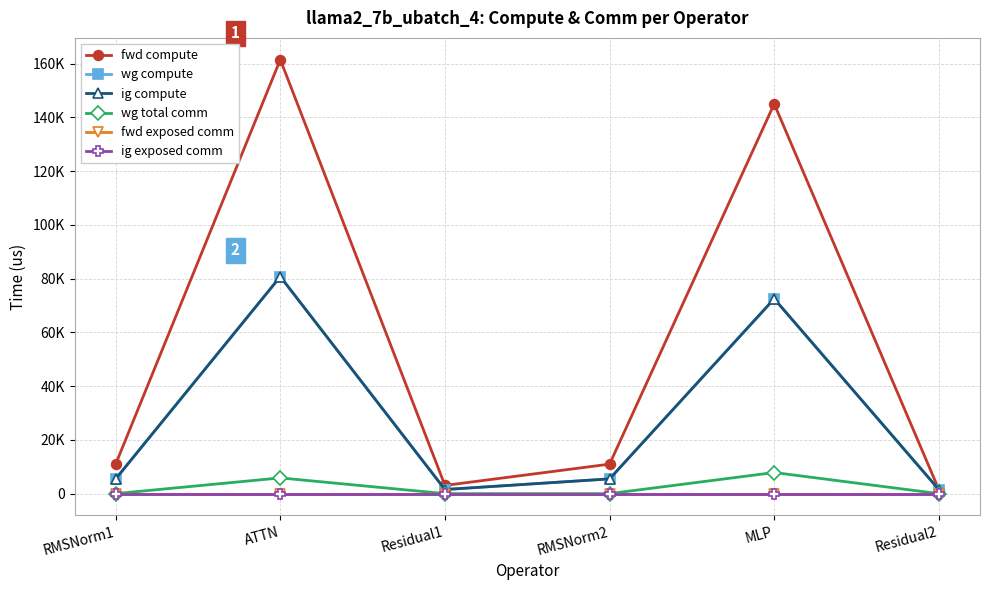

Between RMSNorm1 and RMSNorm2, which series saw the biggest shift?

fwd compute